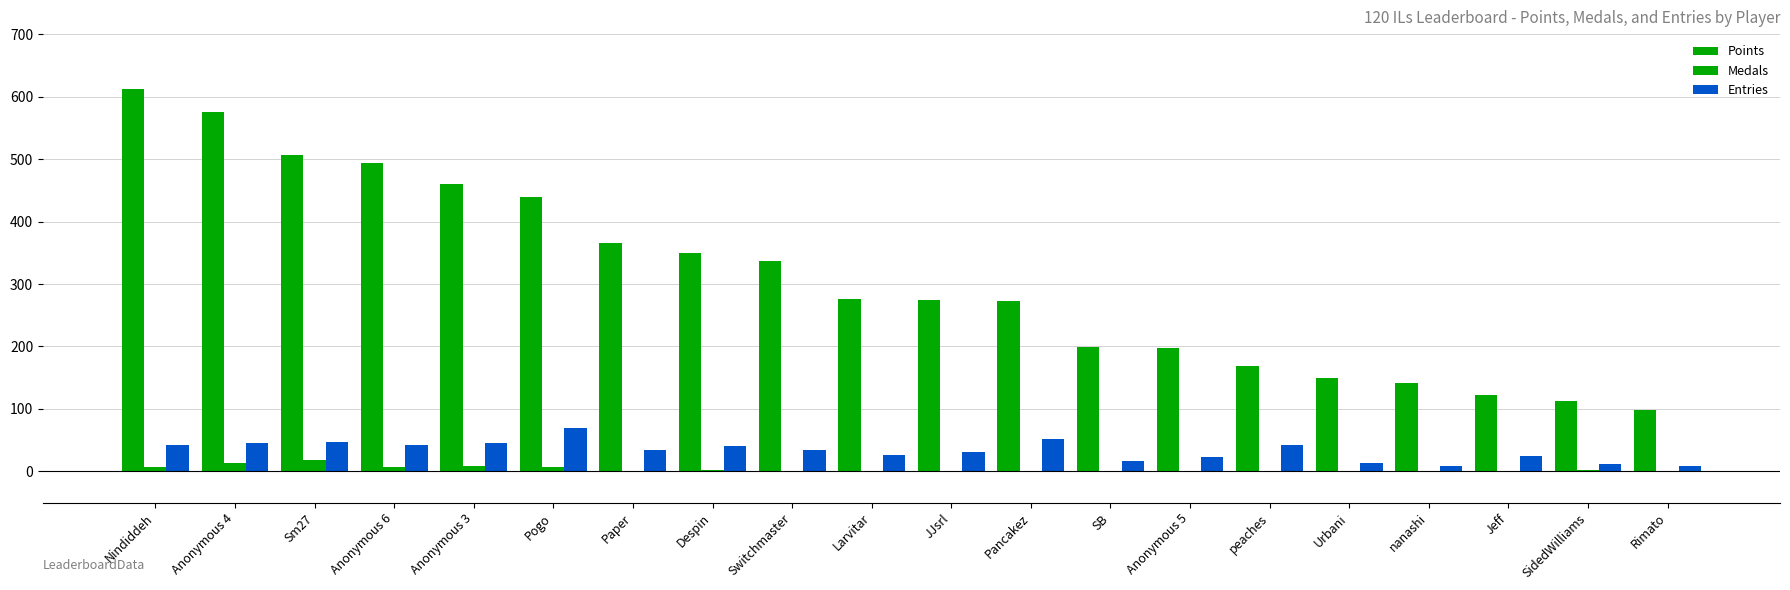

What position from the right is Sm27?

18